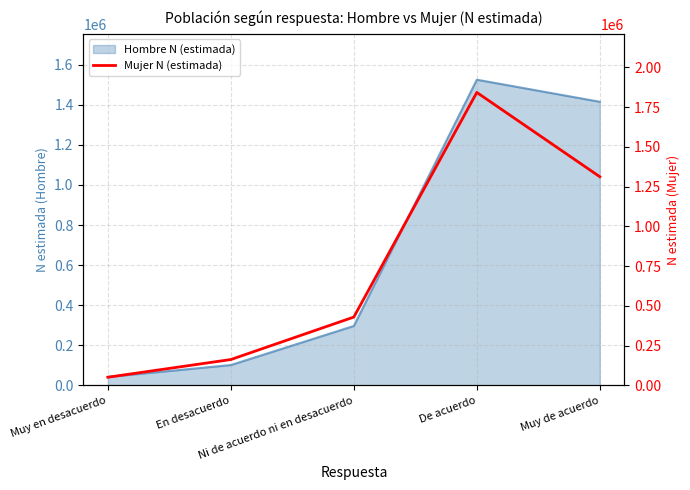

What is the maximum value shown in the chart?

1842116